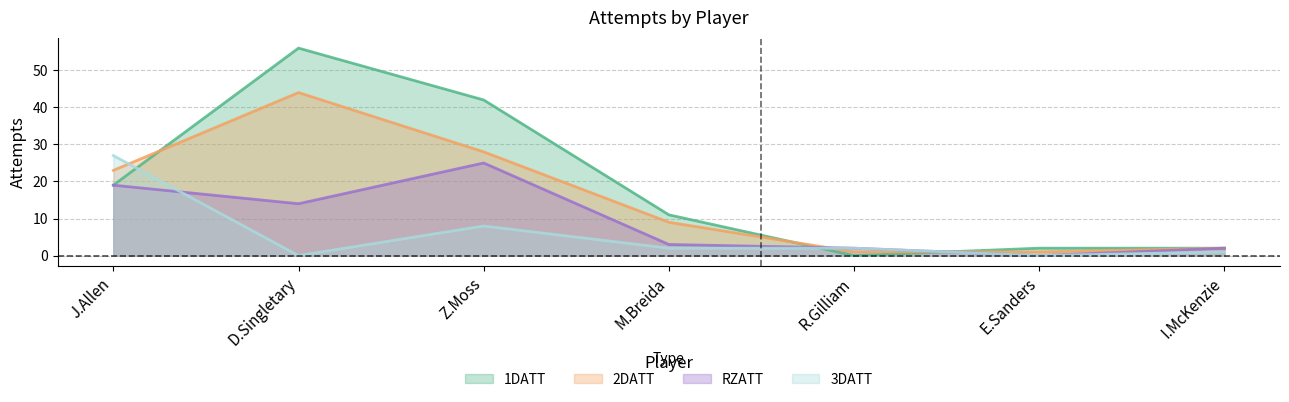

What is the sum of all 1DATT values?

132